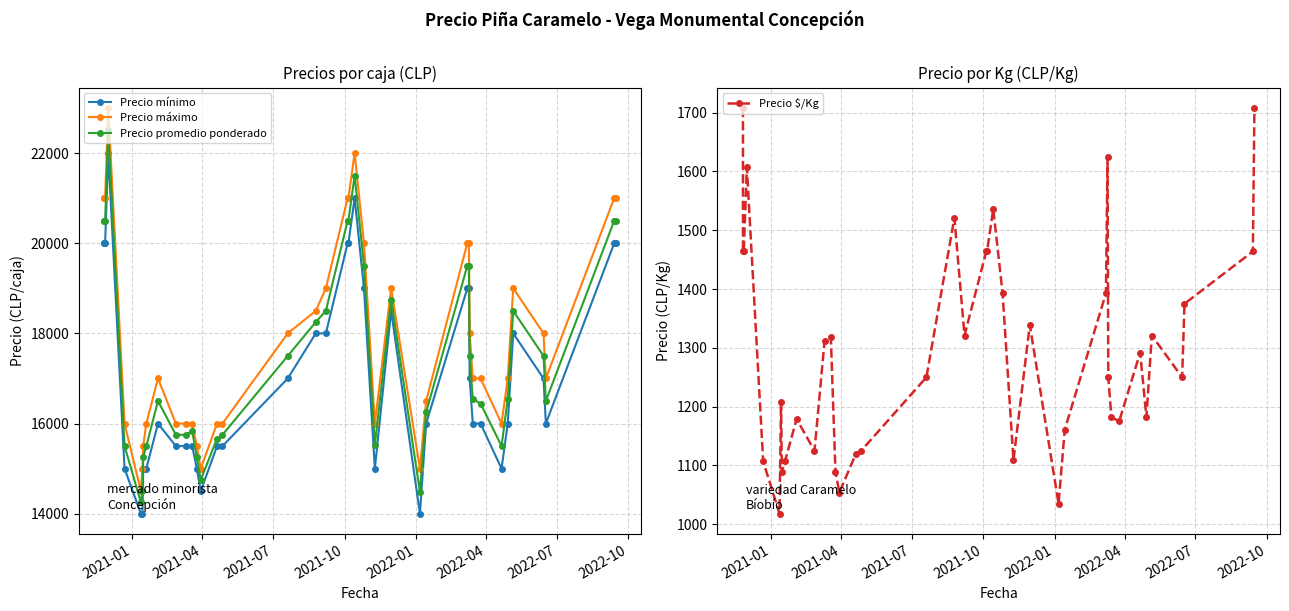

True or false: Precio máximo has more than 1 interior local peaks.

True